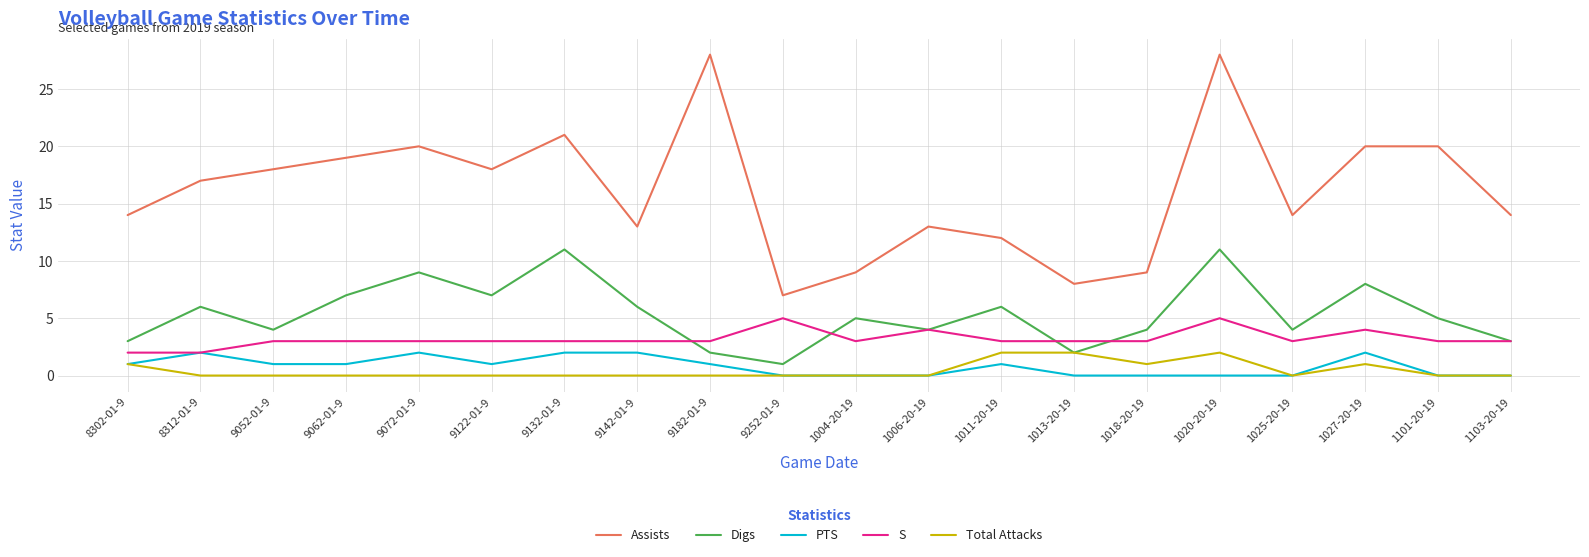

What is the total value across all series at 9072-01-9?

34